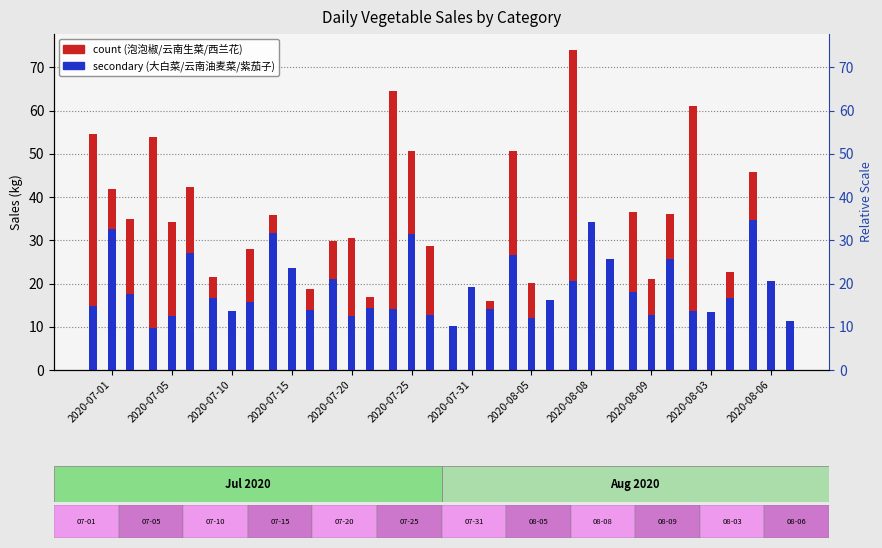

How many series are shown in this chart?

2